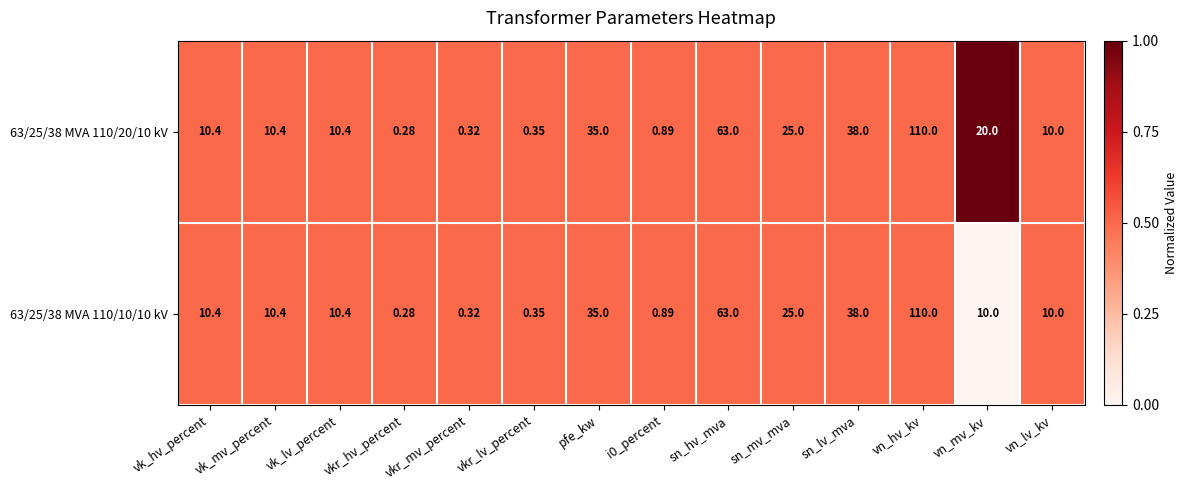

At which category is the sum across all series the highest?

vn_hv_kv